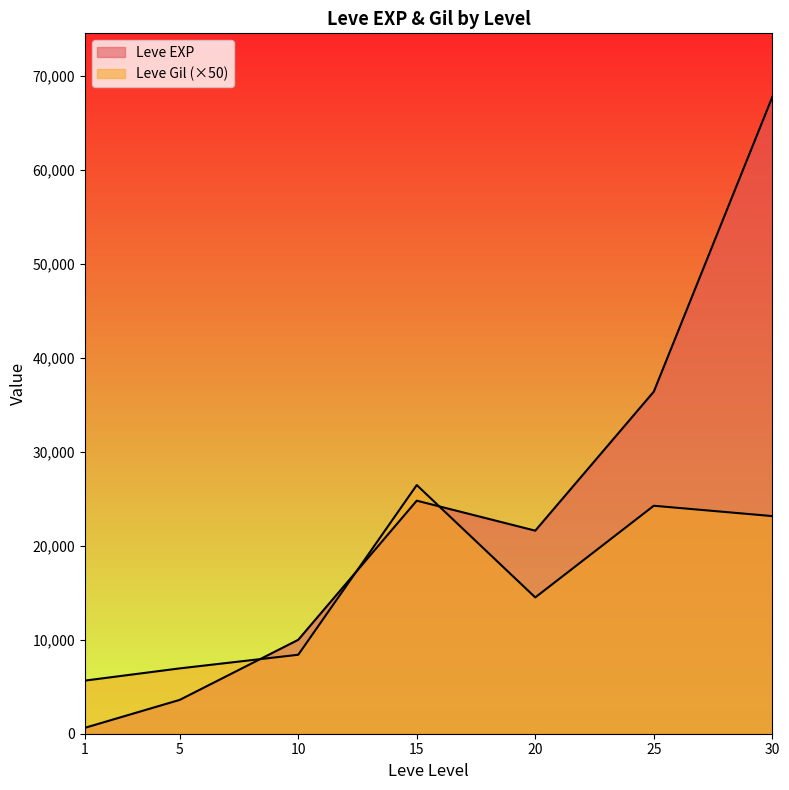

Reading left to right, extract all data points from this chart.

Leve EXP: 1=630	5=3600	10=9990	15=24790	20=21600	25=36390	30=67730
Leve Gil: 1=5650	5=6950	10=8400	15=26450	20=14500	25=24250	30=23150